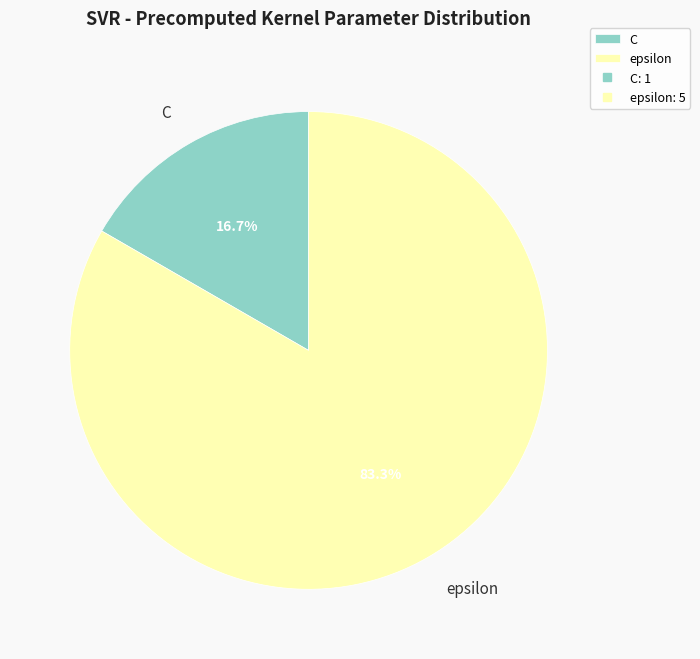

What is the smallest slice in the pie chart?

C